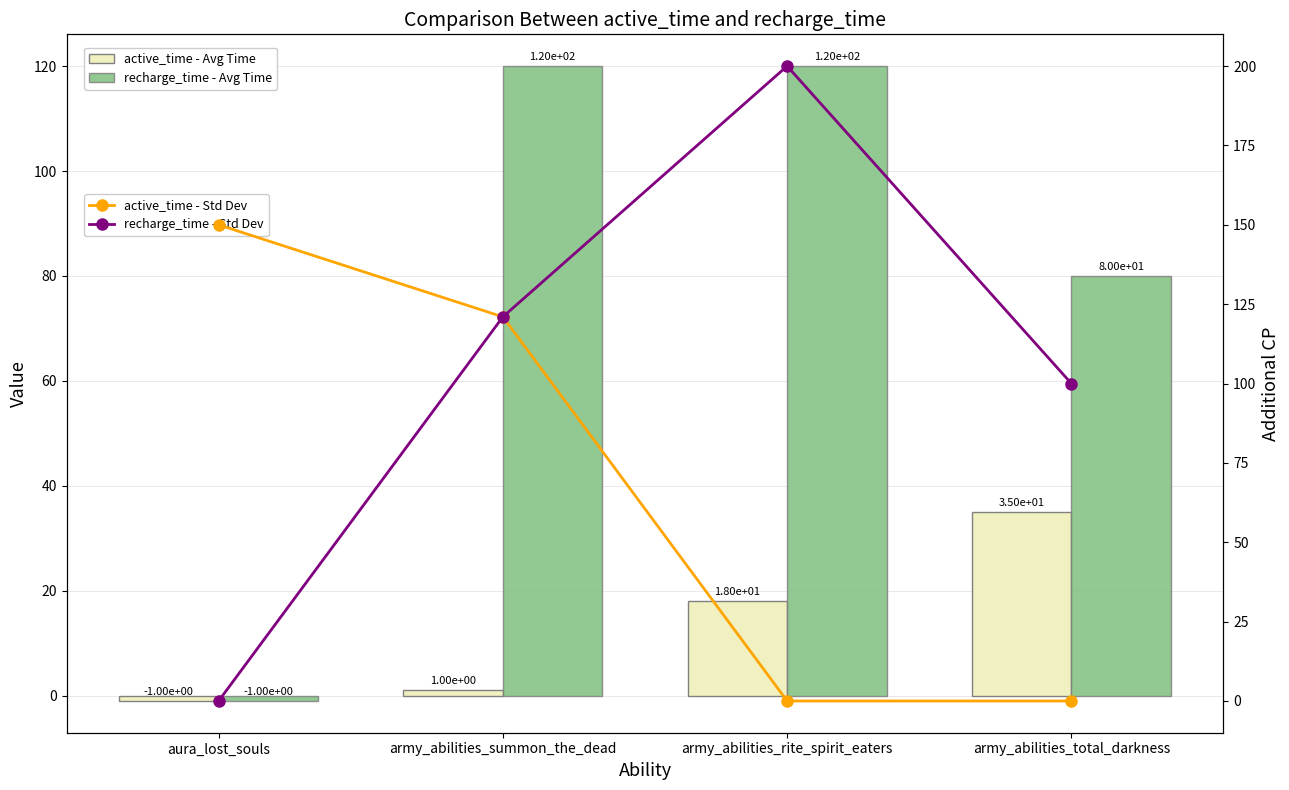

What is the approximate value of active_time - Std Dev at army_abilities_summon_the_dead, to the nearest 10?

120